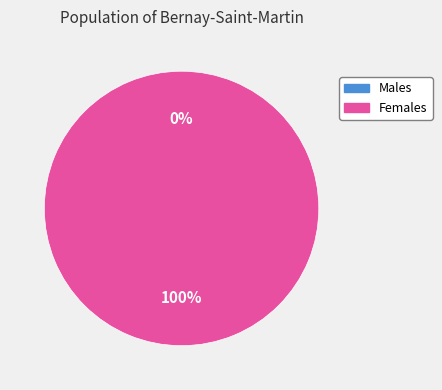

Is it true that 0 is 0% of the pie?

True